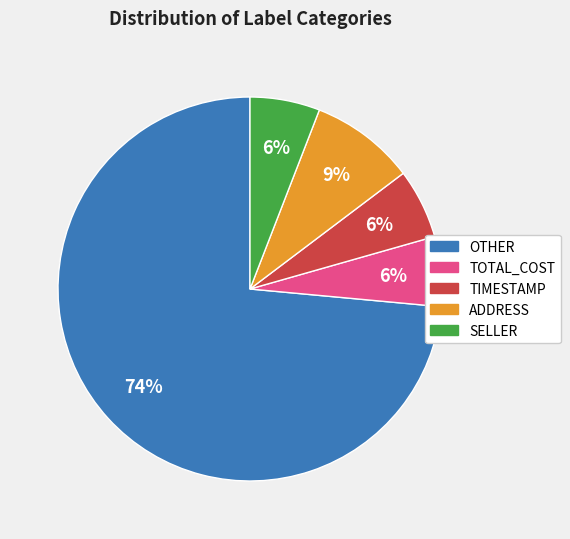

To the nearest percent, what percentage of the pie is ADDRESS?

9%